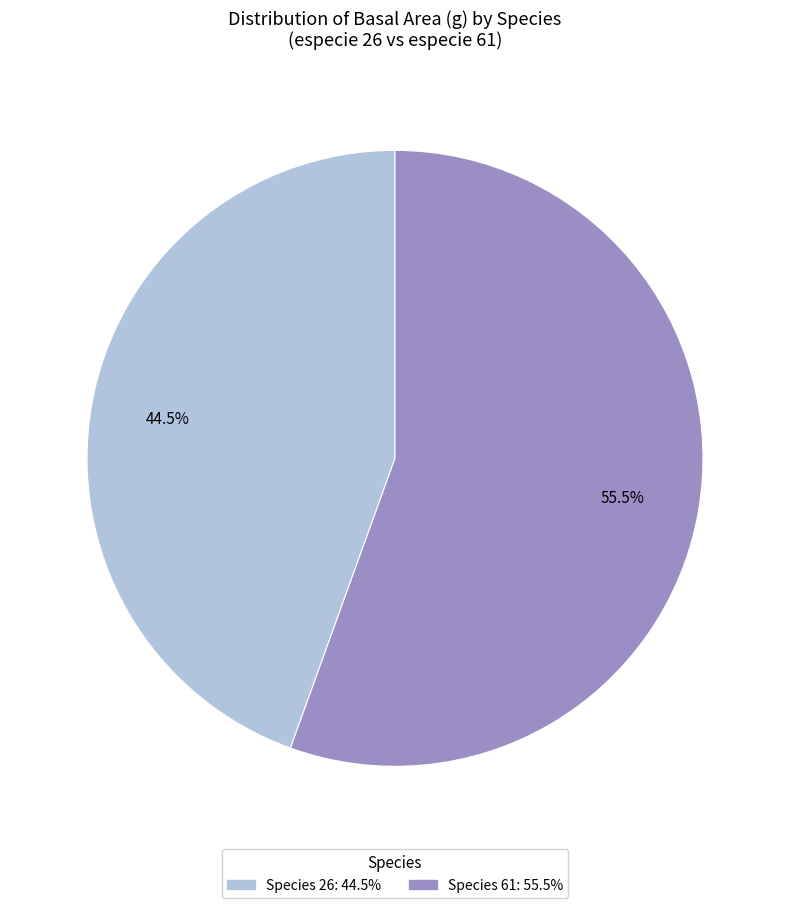

Is there a majority slice in this chart?

Yes